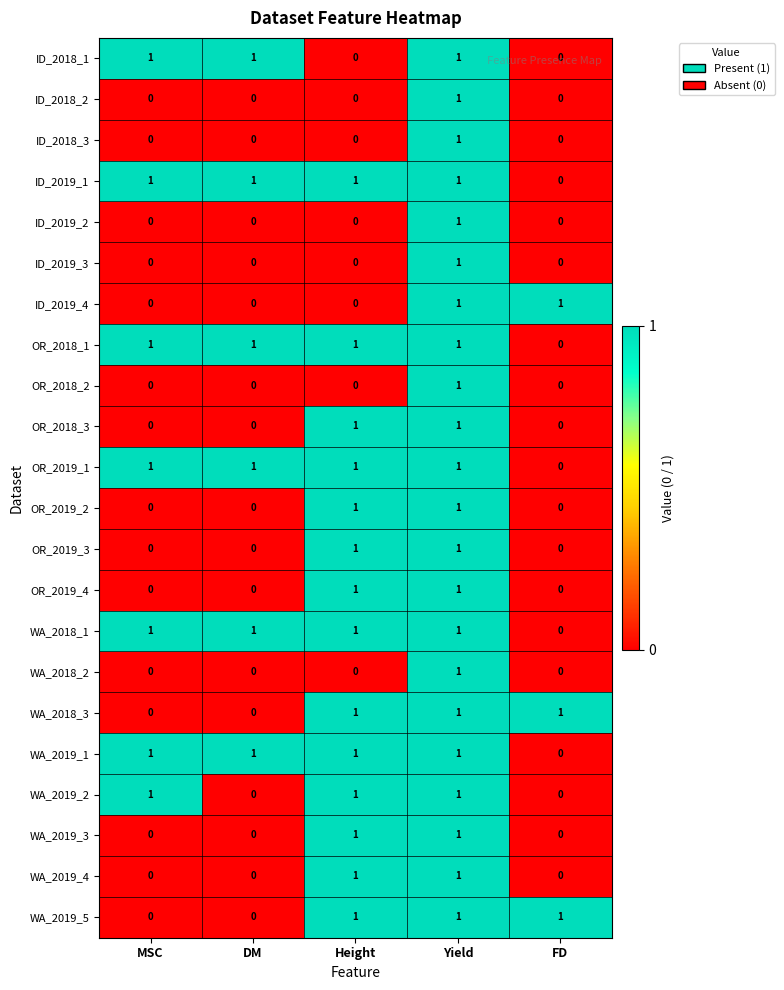

How many ID_2018_2 values are between 0 and 1?

5